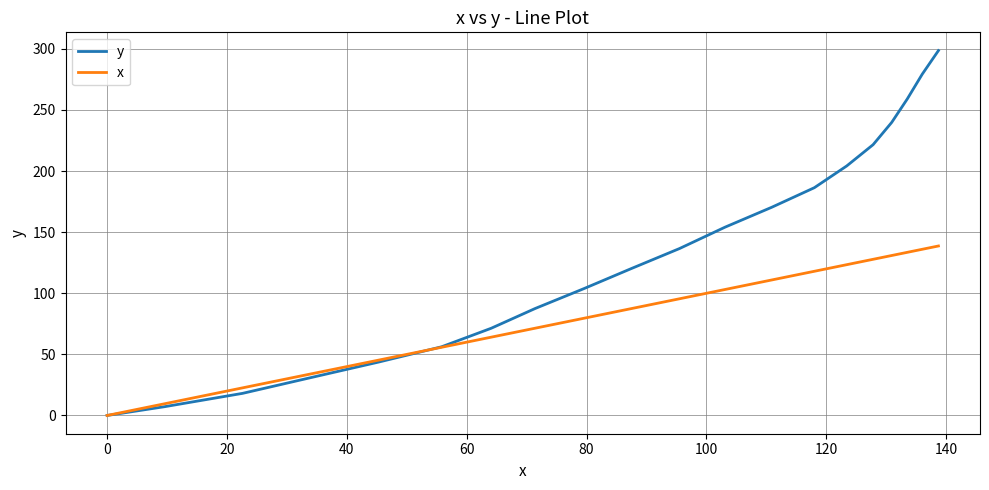

How many lines are shown in the chart?

2